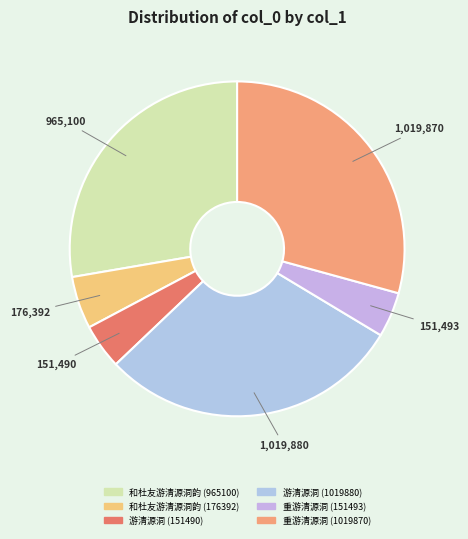

Which slice is the largest?

游清源洞 (1019880)